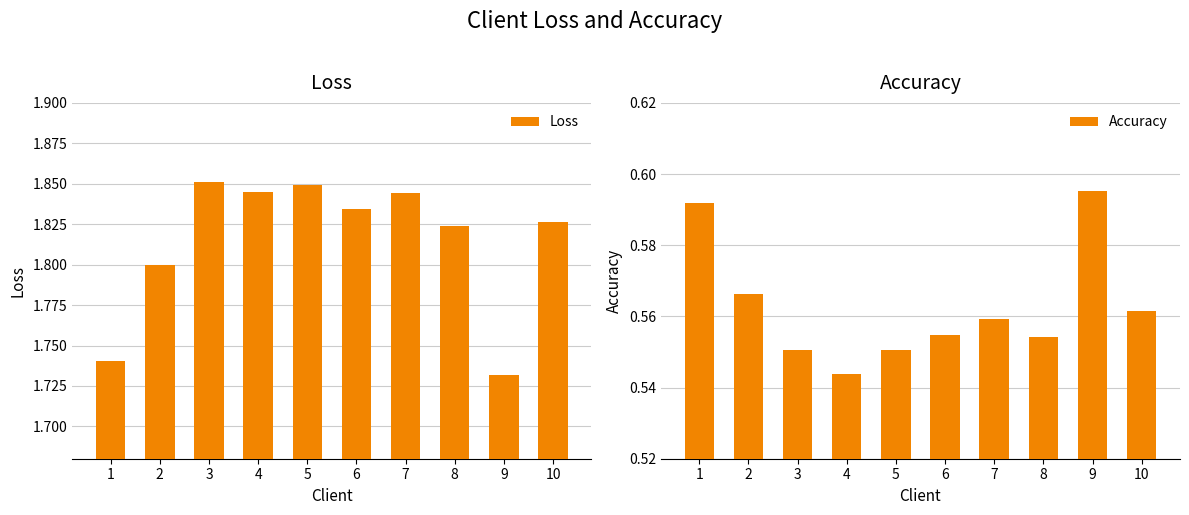

Which series has the widest spread of values?

Loss